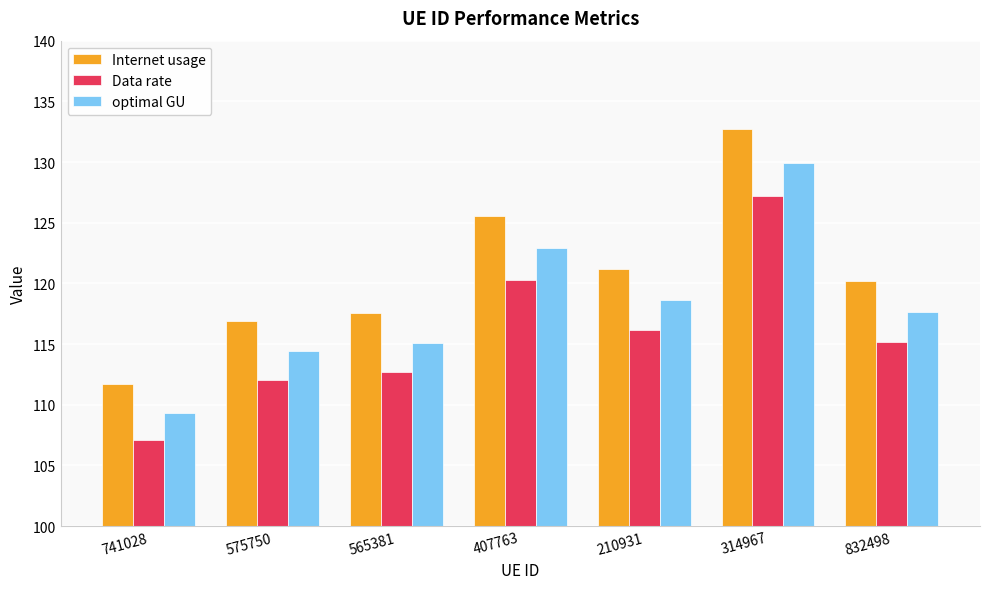

How many series are shown in this chart?

3